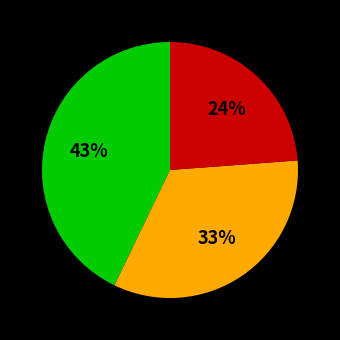

How many segments does this pie chart have?

3